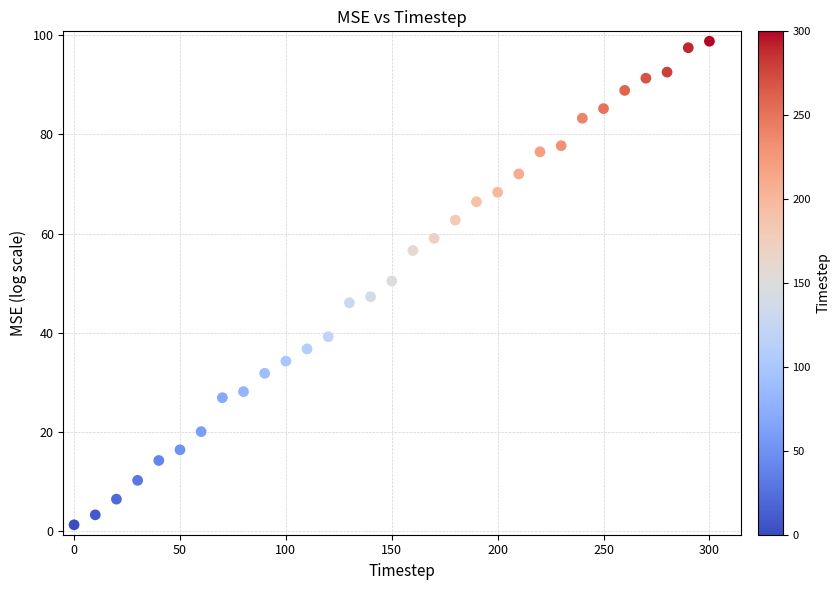

What is the range of Y values (max minus min)?

97.6